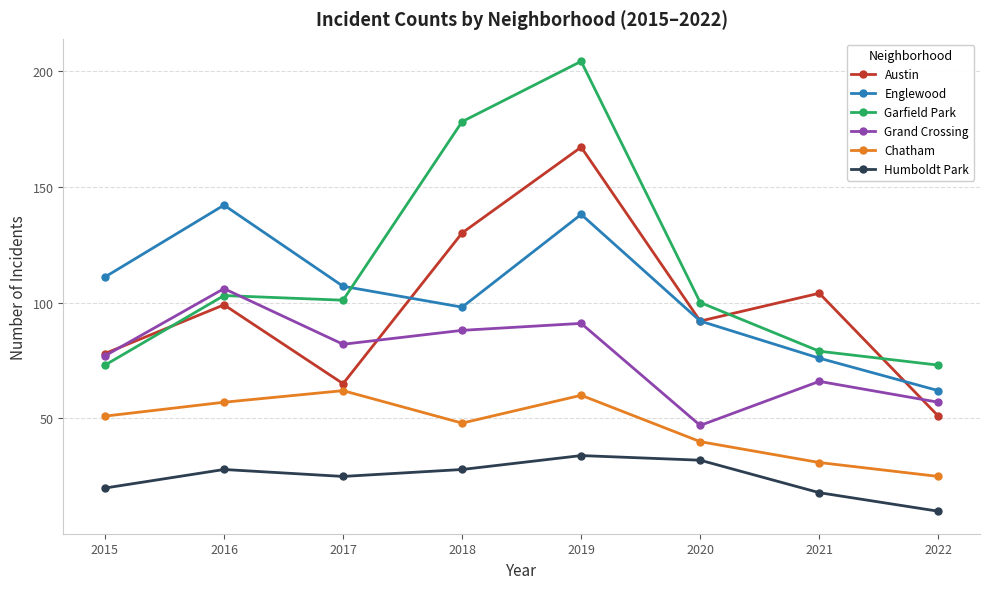

Reading left to right, extract all data points from this chart.

Austin: 78	99	65	130	167	92	104	51
Englewood: 111	142	107	98	138	92	76	62
Garfield Park: 73	103	101	178	204	100	79	73
Grand Crossing: 77	106	82	88	91	47	66	57
Chatham: 51	57	62	48	60	40	31	25
Humboldt Park: 20	28	25	28	34	32	18	10